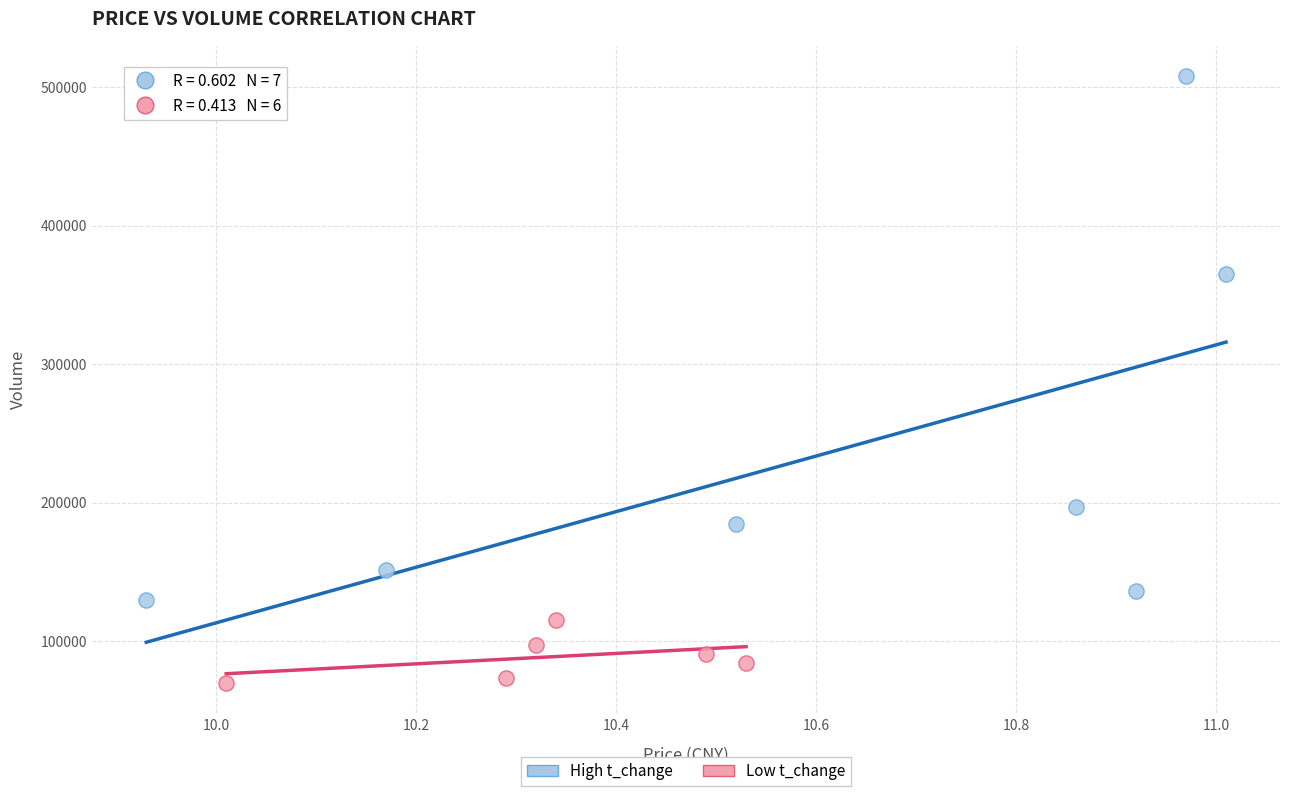

Which series contains the highest Y value?

High t_change